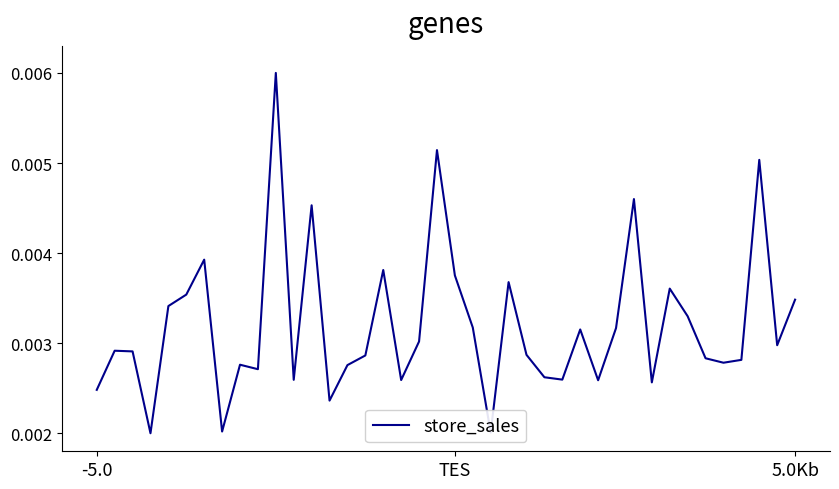

Rank the categories by value from lowest to highest.

3, 22, 7, 13, -5.0, 31, 28, 17, 11, 26, 25, 9, 14, 8, 35, 36, 34, 15, 24, 5.0Kb, TES, 38, 18, 27, 29, 21, 33, 4, 39, 5, 32, 23, 20, 16, 6, 12, 30, 37, 19, 10